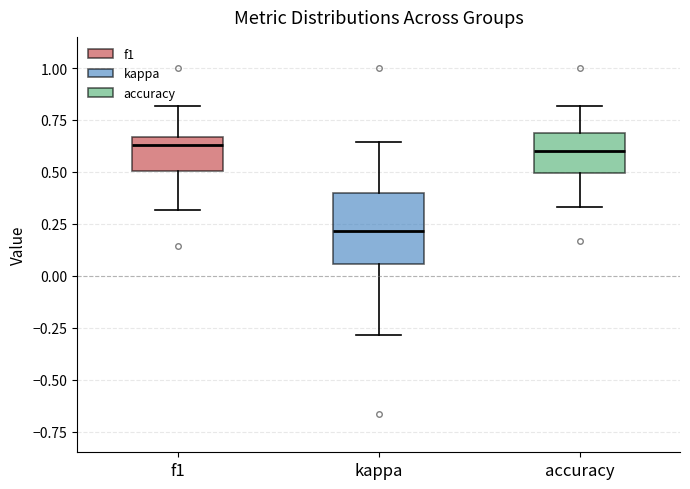

Reading left to right, transcribe this box plot: for each box, give where its median line is, the range the box spans, and where its two whiskers end, as read against the y-axis. The values are not printed on the chart, so give them approximately, as read against the axis.

f1: median 0.65 (just below the box's upper edge), box 0.50 to 0.65, whiskers 0.30 to 0.80
kappa: median 0.20, box 0.05 to 0.40, whiskers -0.30 to 0.65
accuracy: median 0.60, box 0.50 to 0.70, whiskers 0.35 to 0.80